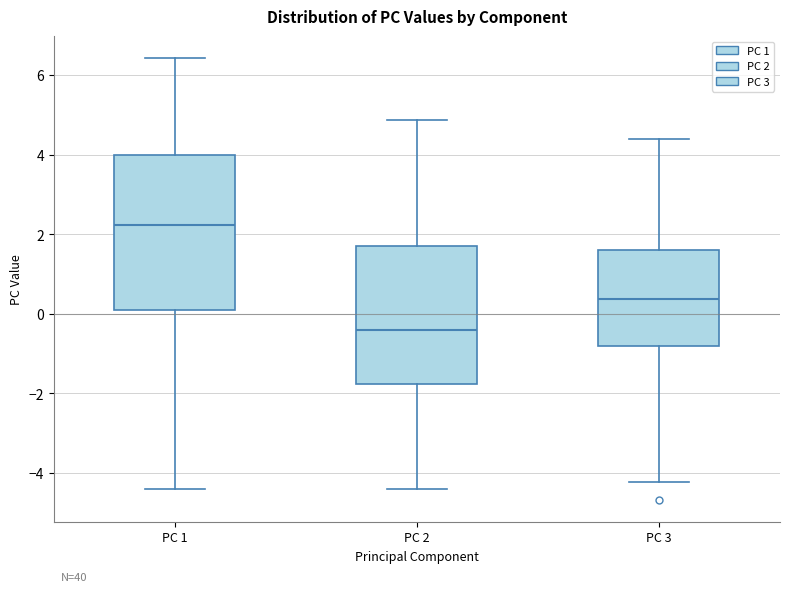

Which box has the highest median line?

PC 1